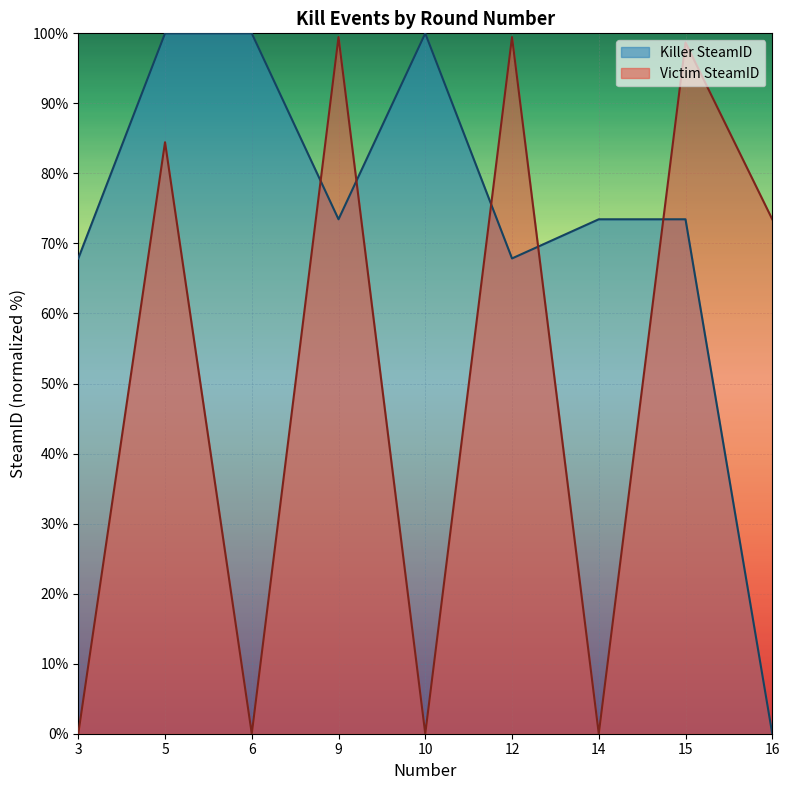

How many data points in Killer SteamID are above 73?

6